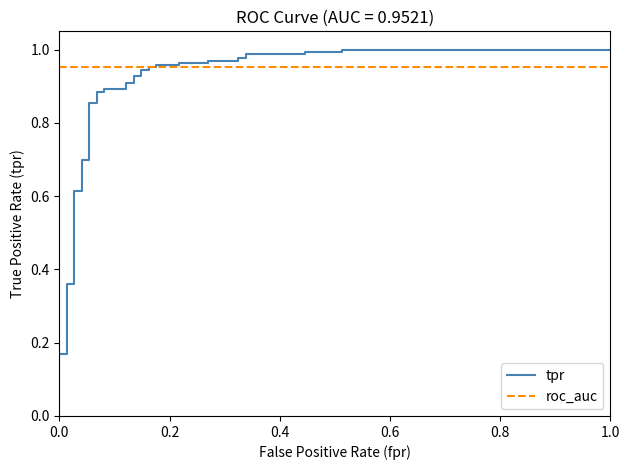

Is it true that roc_auc equals 1.5 at 6?

False